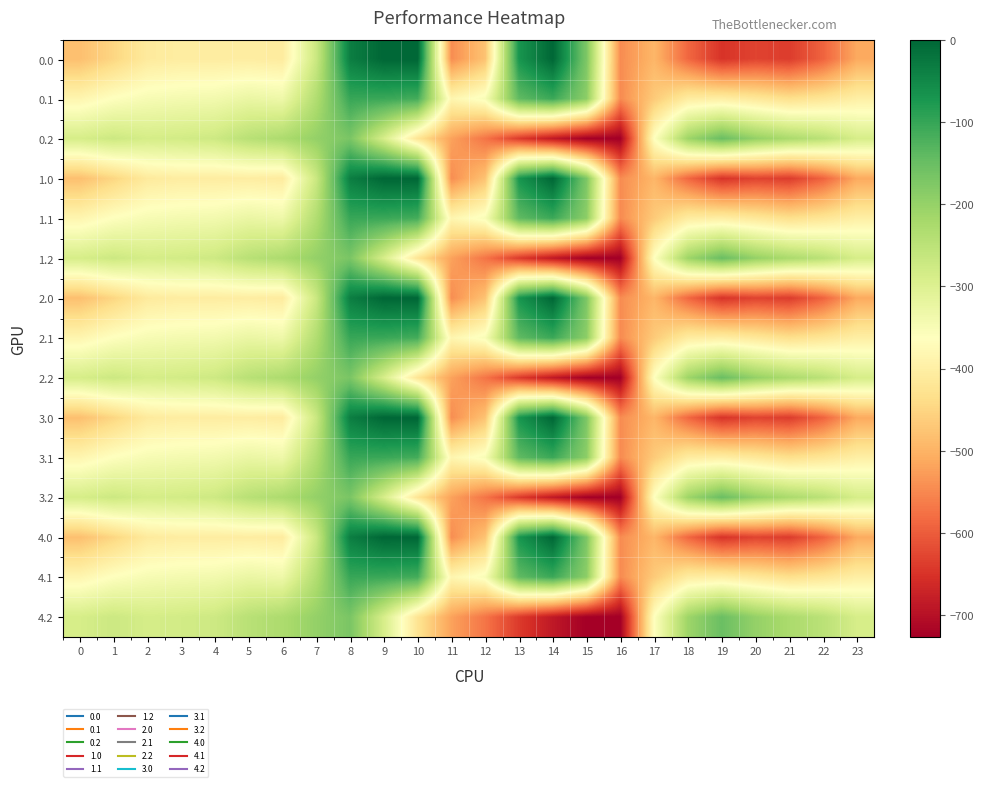

Count the number of data series in this chart.

15